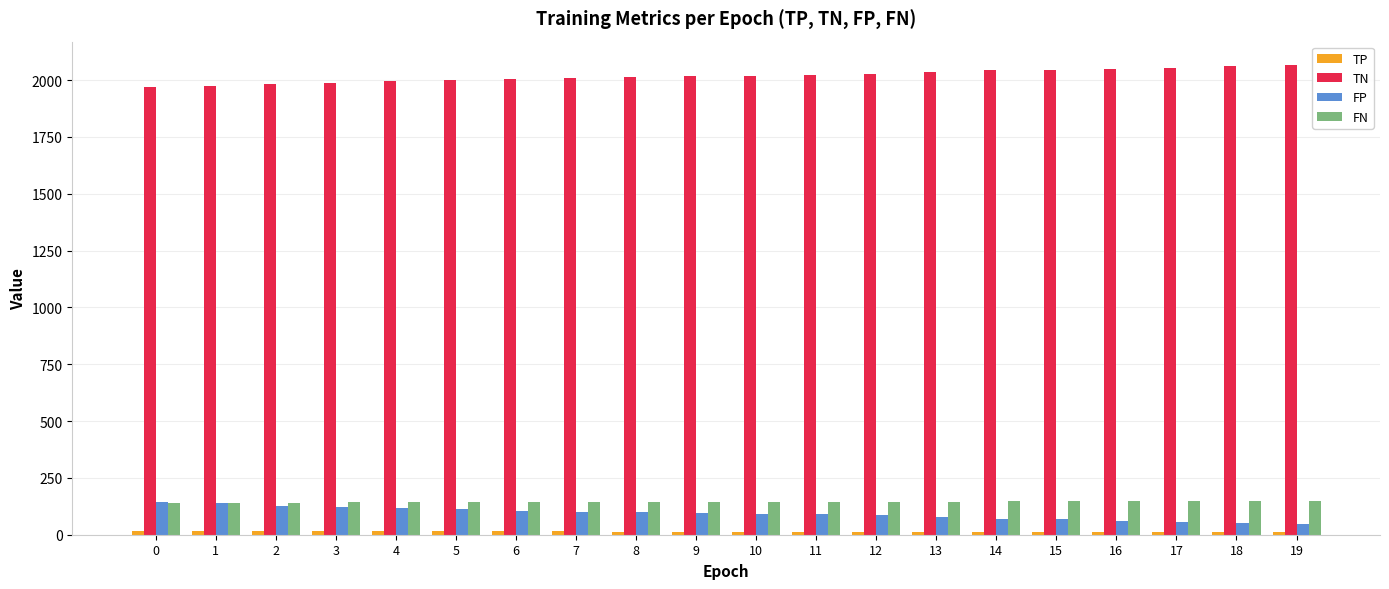

What is the lowest value of the FP series?

46